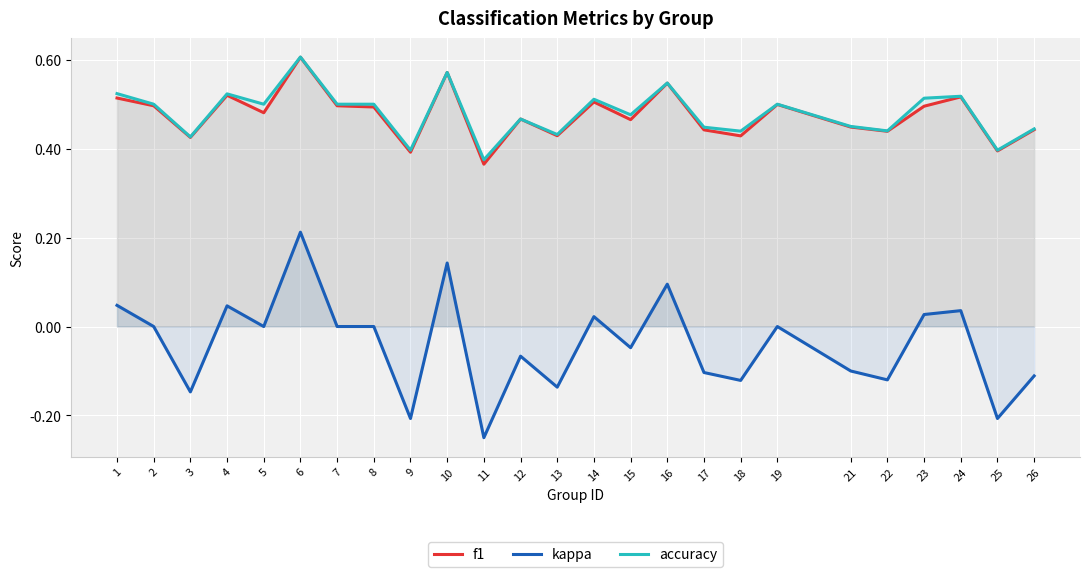

What is the value of the f1 point at the 24th from the left?

0.4